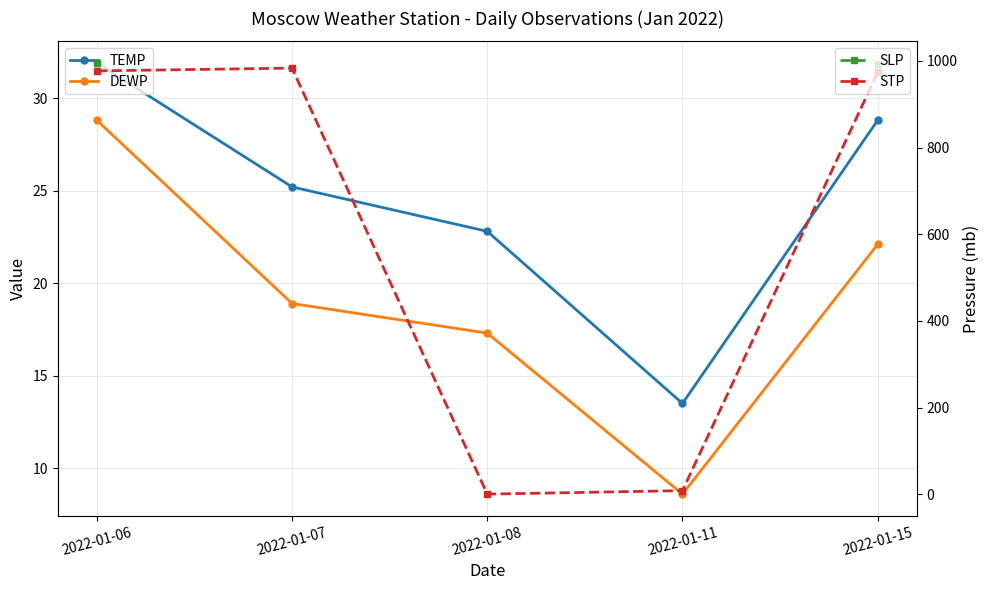

Which series has the widest spread of values?

STP